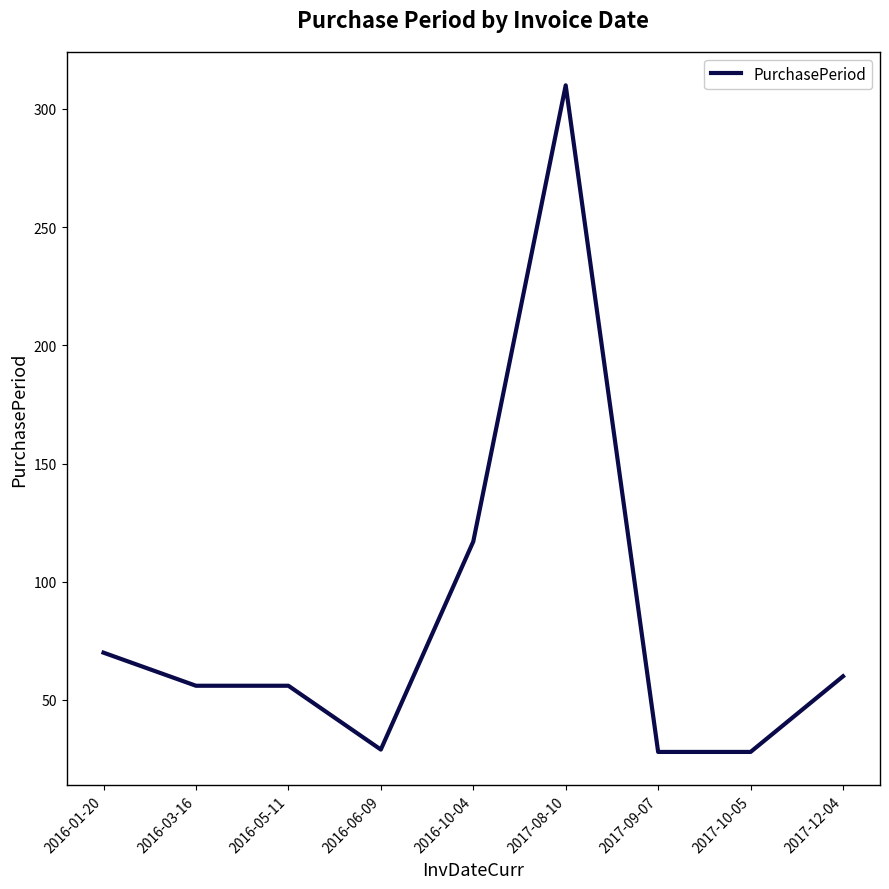

What is the difference between the values at 2016-03-16 and 2017-08-10?

254